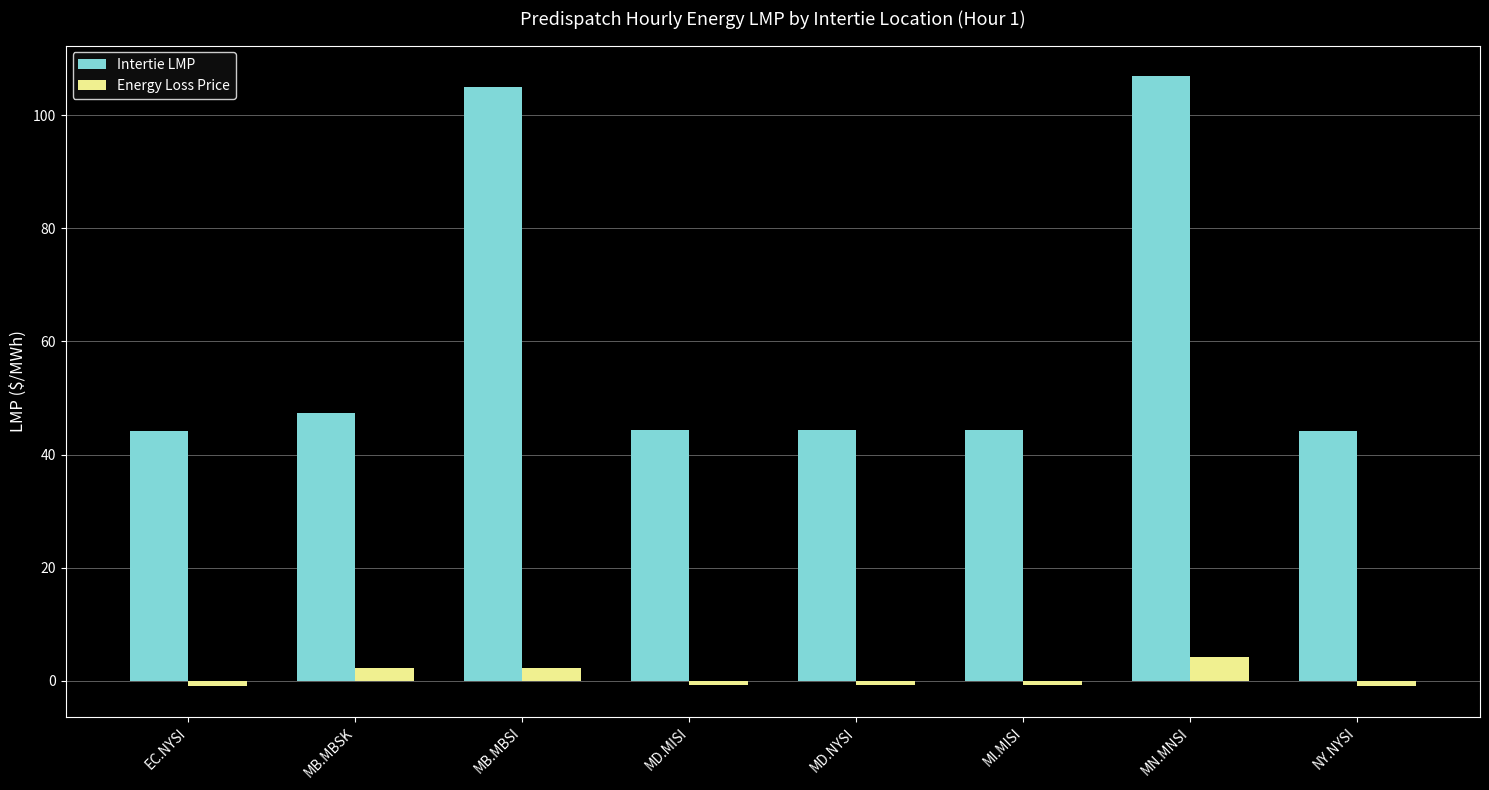

Which series has the largest range (max minus min)?

Intertie LMP